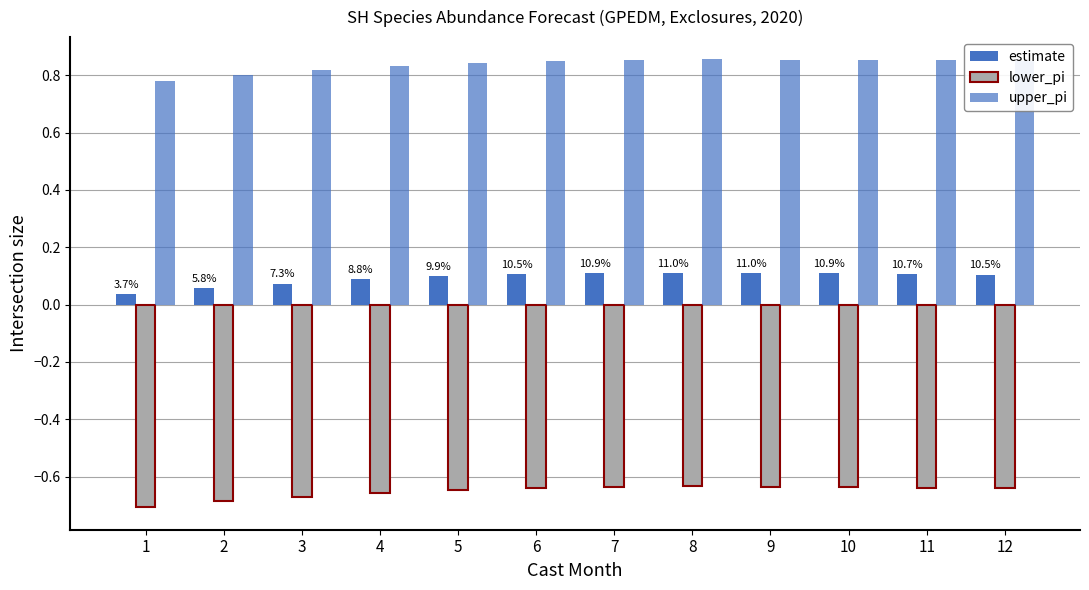

What is the approximate value of estimate at 8?

0.1